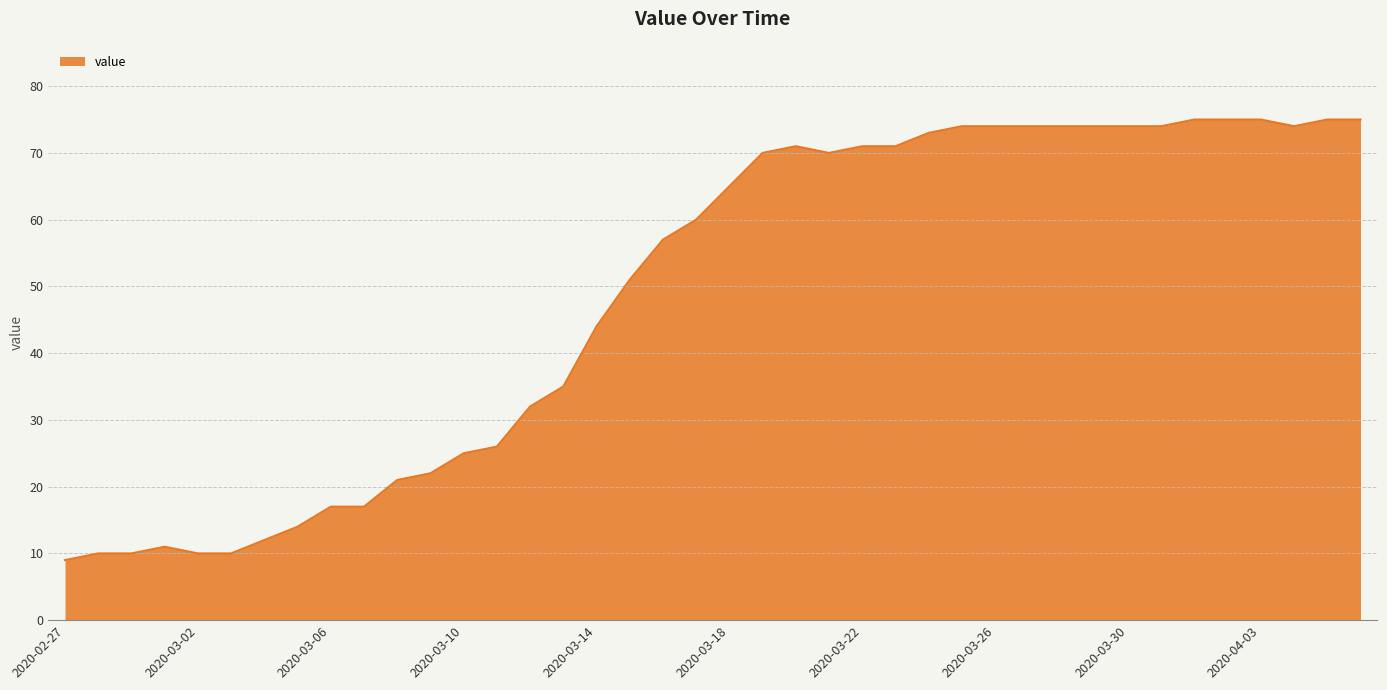

What is the greatest value displayed?

75